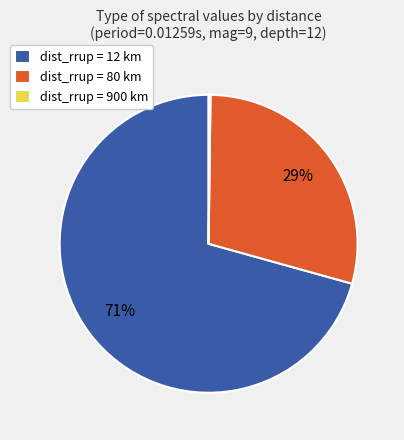

What is the largest slice in the pie chart?

dist_rrup = 12 km